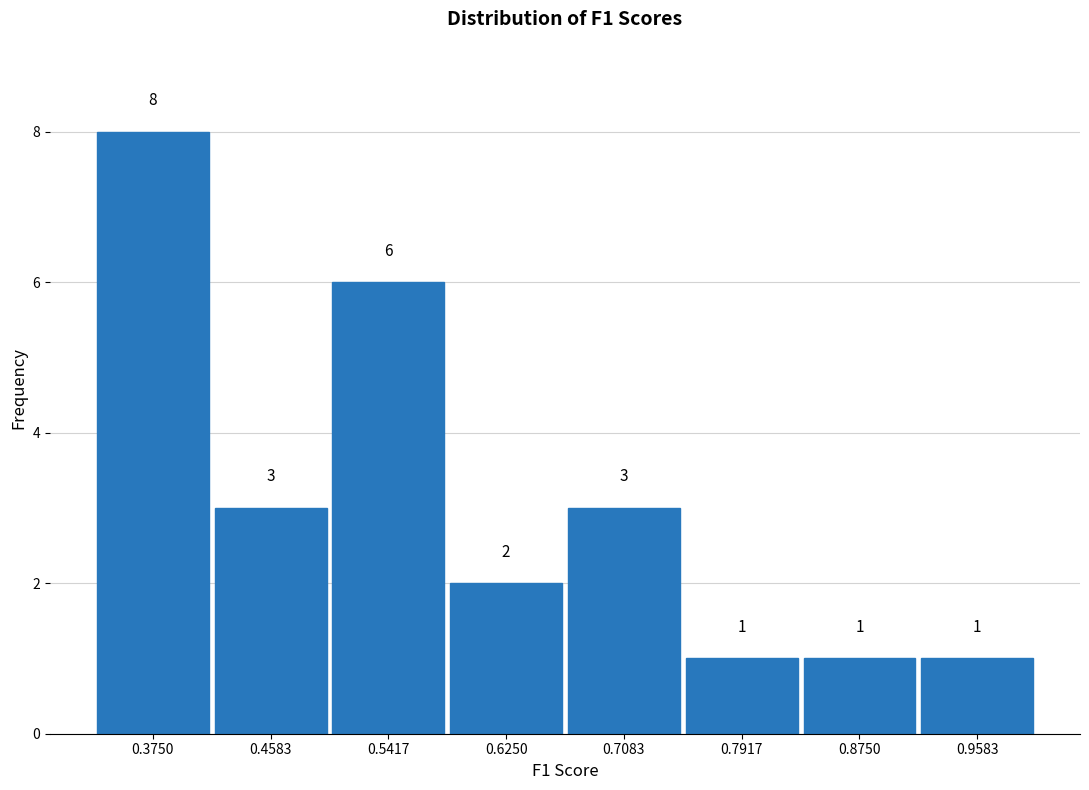

What is the height of the bar covering 0.50 to 0.58 on the x-axis? The bar edges are not printed on the chart, so give them approximately, as read against the axis.

6